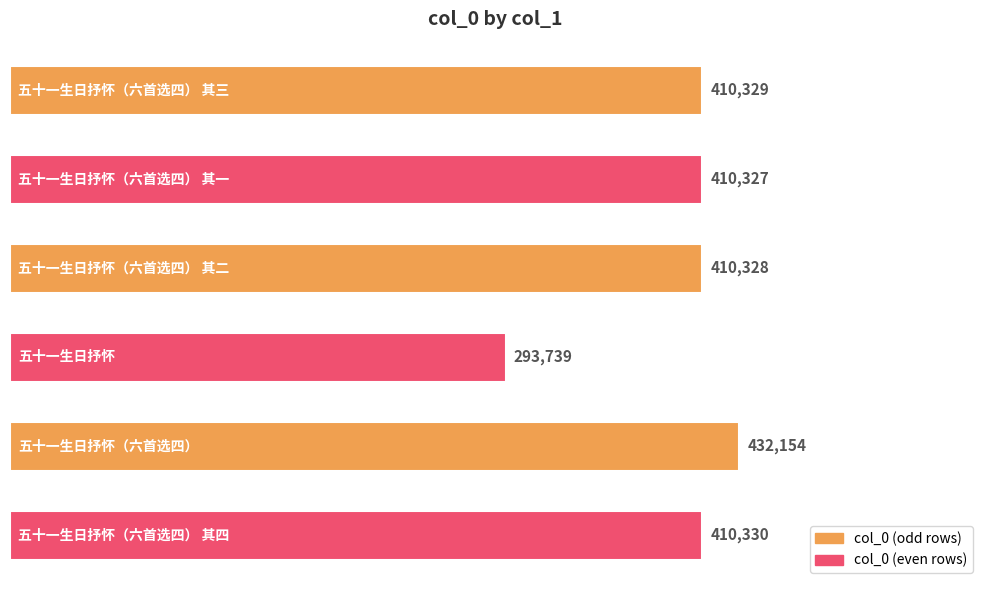

How many categories are shown in the chart?

6